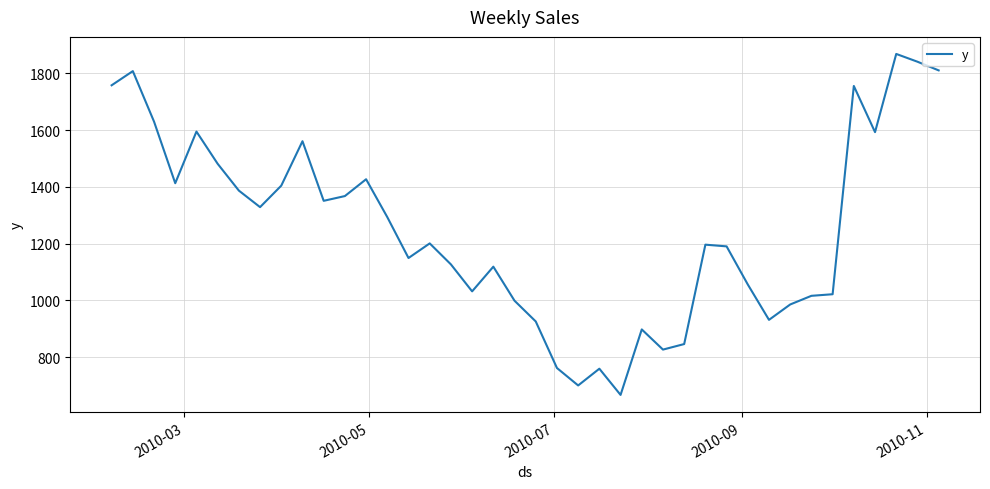

What is the maximum value shown in the chart?

1868.5